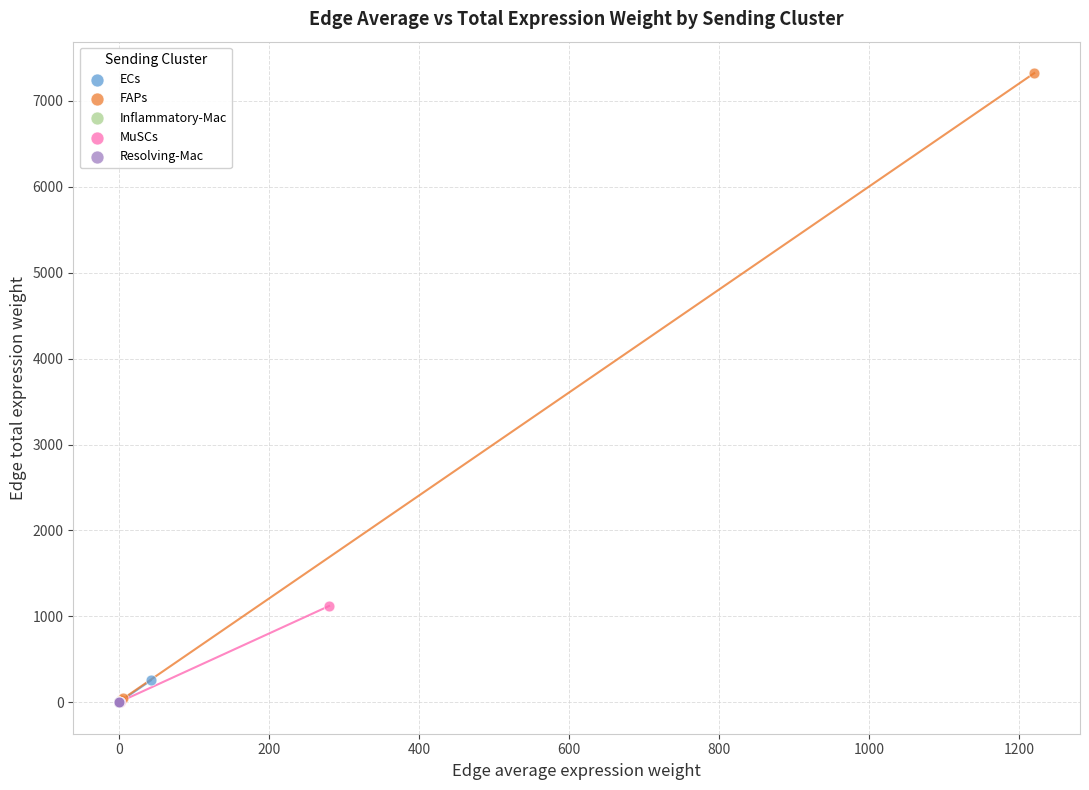

Which series contains the highest Y value?

FAPs